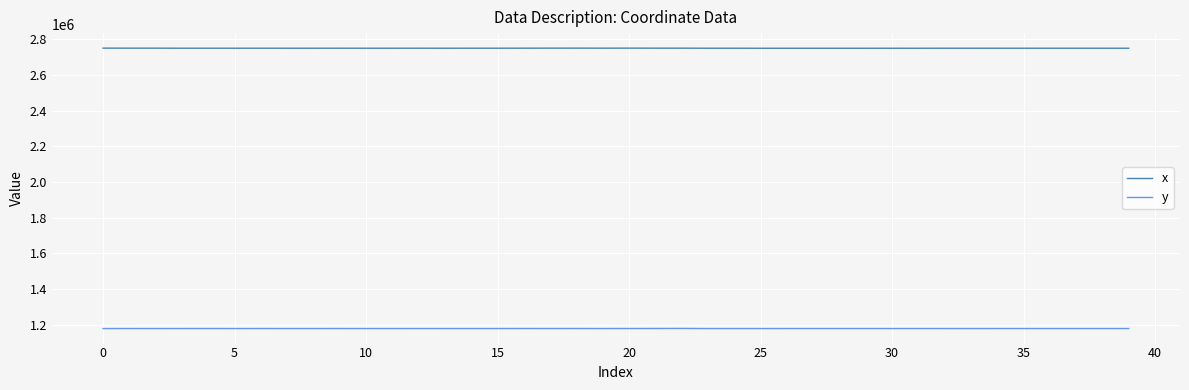

Rank the series by their average value, from lowest to highest.

y, x